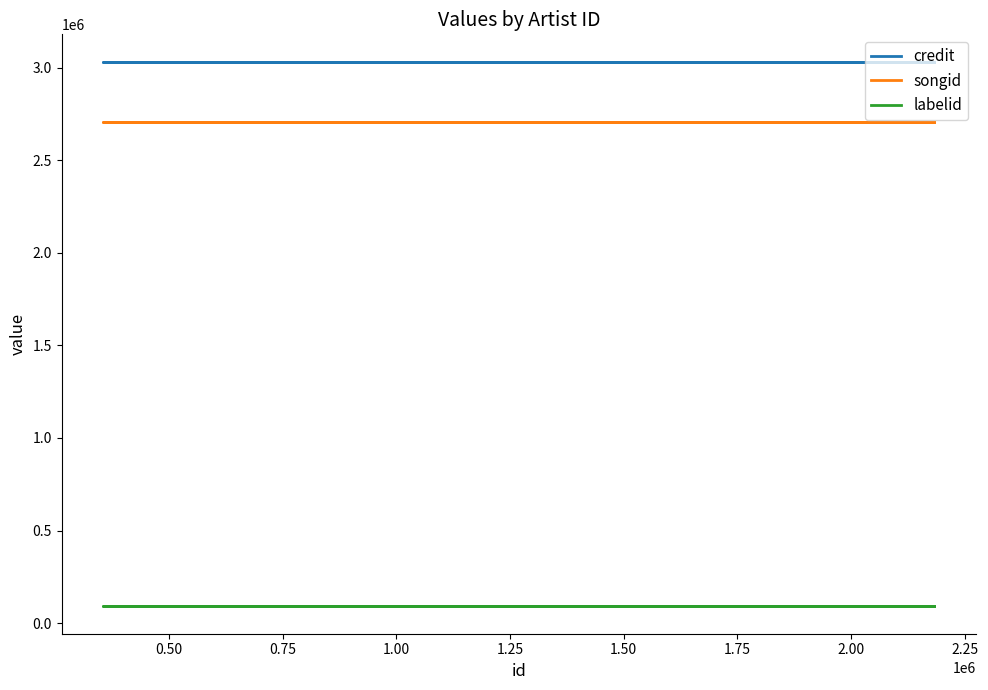

What are all the series names shown in the legend?

credit, songid, labelid